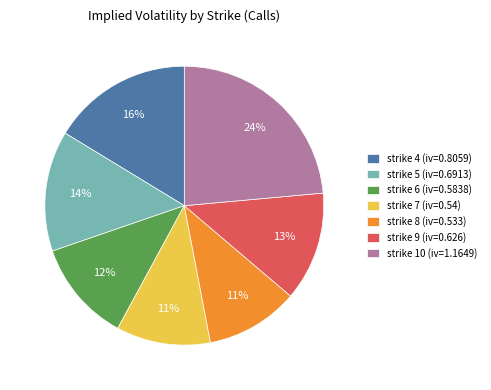

The strike 4 slice represents 22% of the pie. True or false?

False